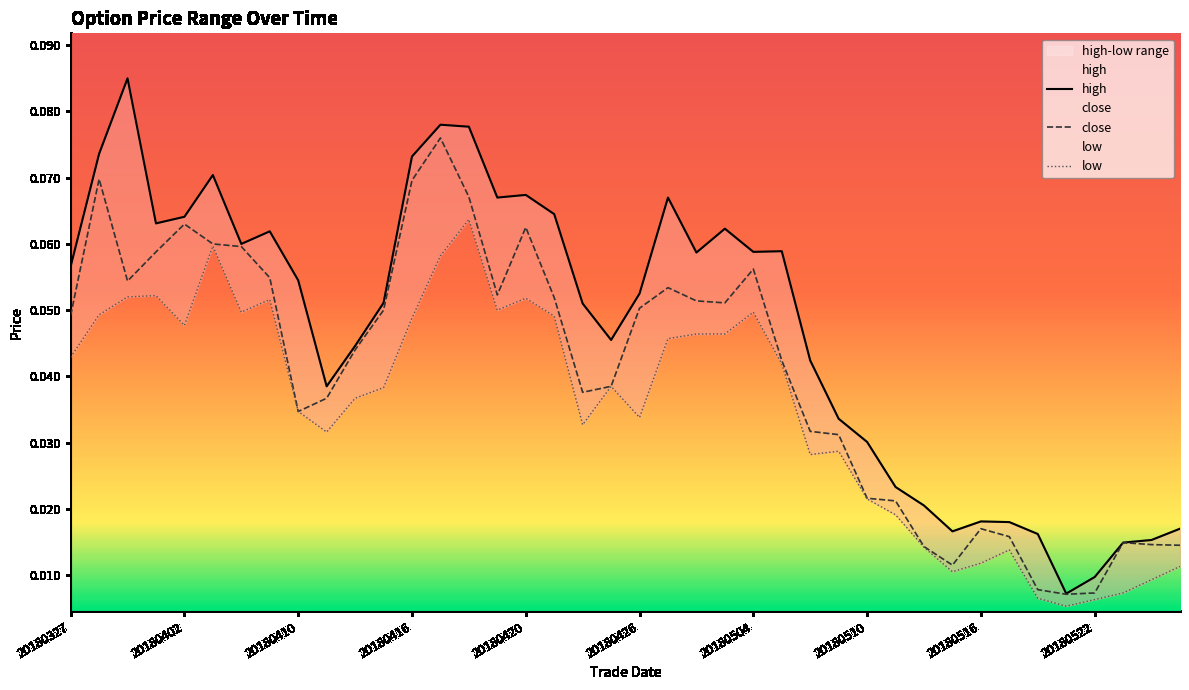

At how many categories does at least one series exceed 0?

40